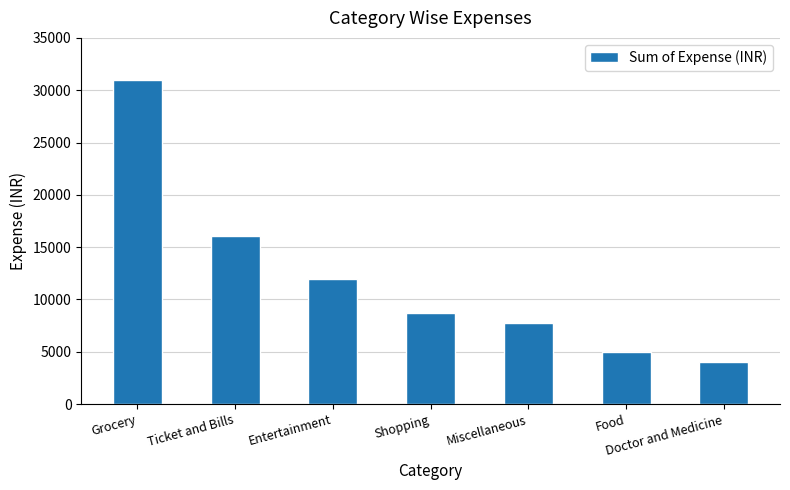

The chart shows a value of 1195 at Doctor and Medicine. True or false?

False